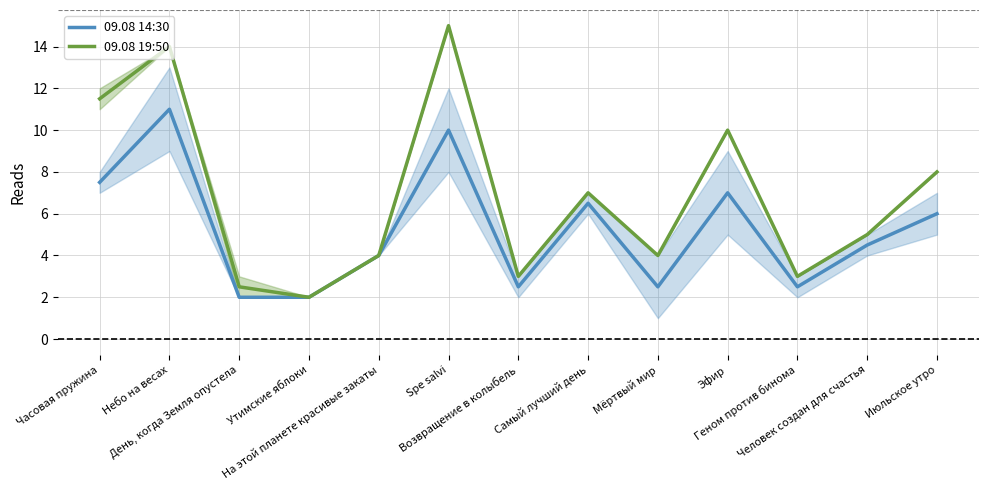

Does the chart have visible grid lines?

Yes